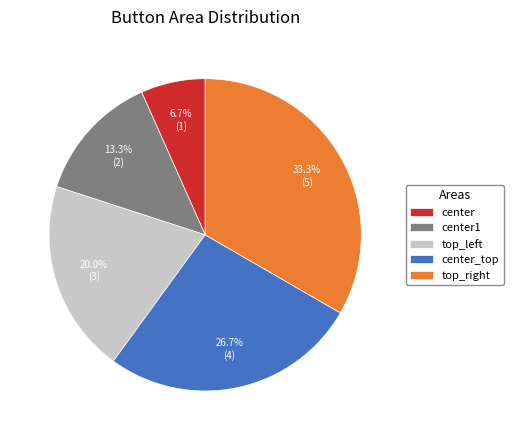

Which category has the smallest portion of the pie?

center